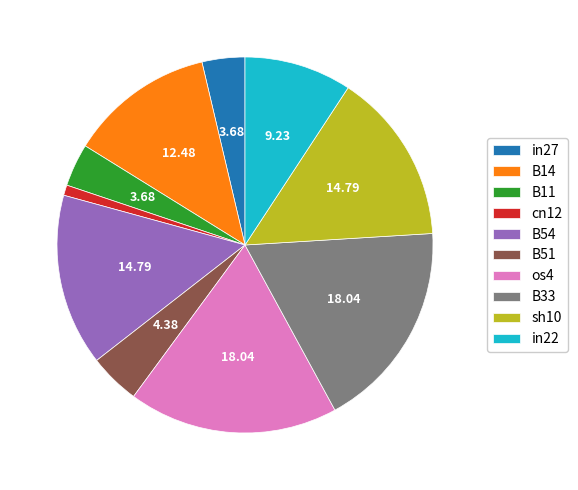

Does B11 represent more than half of the total?

No